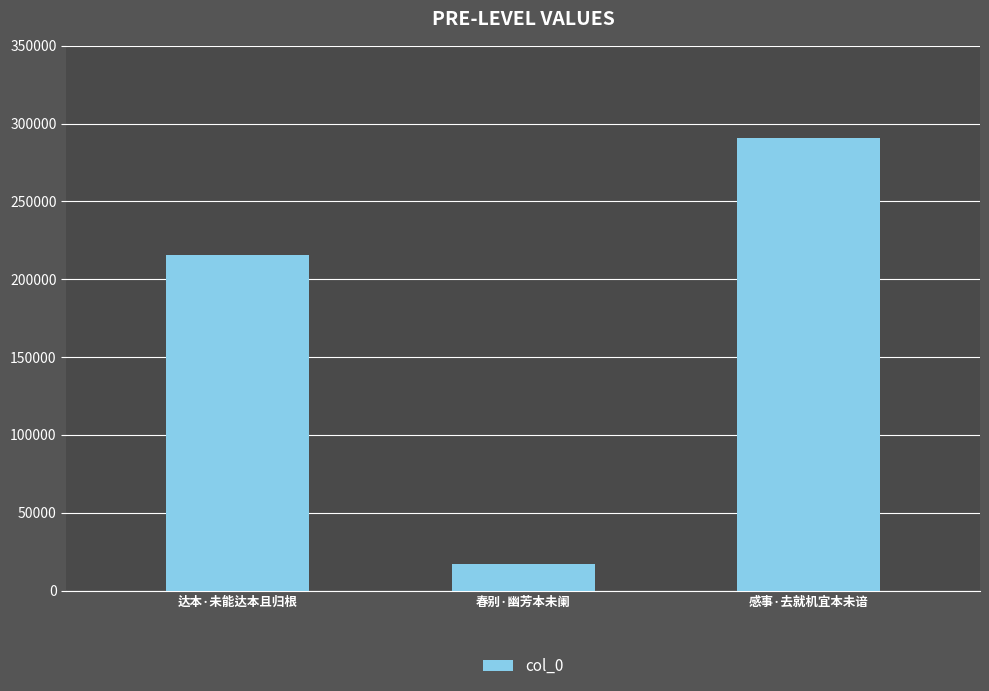

True or false: the data shows 199222 at 感事·去就机宜本未谙.

False